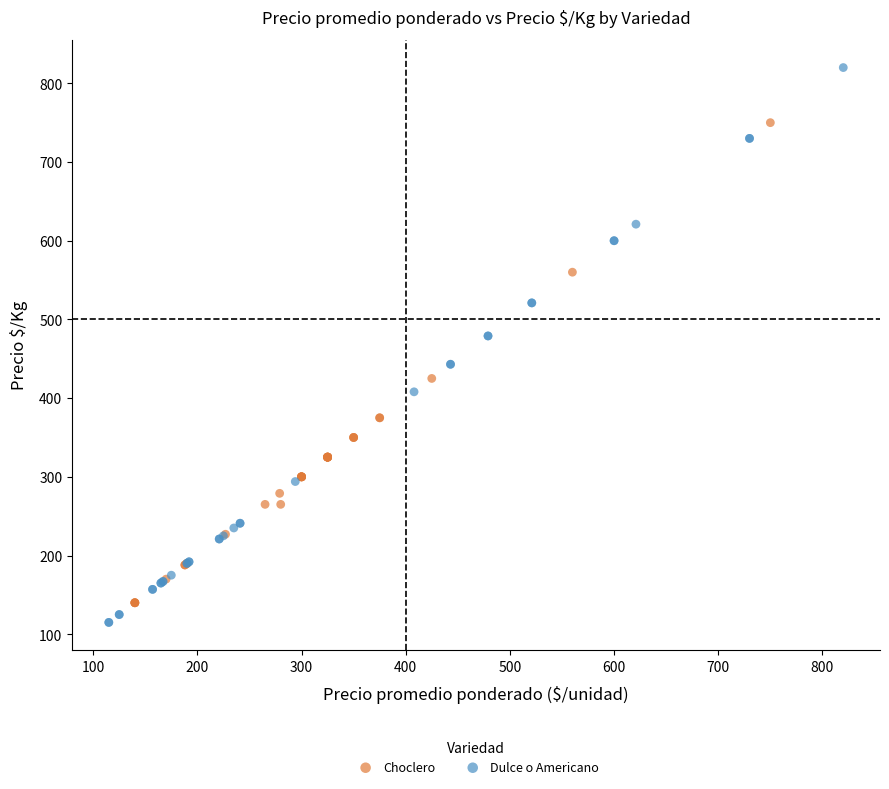

Which series reaches the maximum Y coordinate?

Dulce o Americano